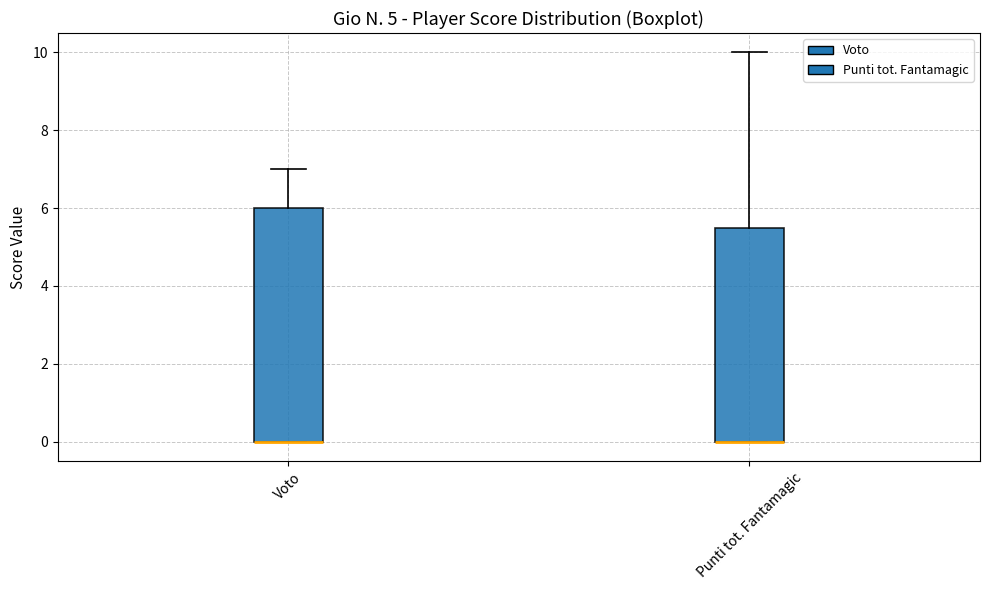

Reading left to right, transcribe this box plot: for each box, give where its median line is, the range the box spans, and where its two whiskers end, as read against the y-axis. The values are not printed on the chart, so give them approximately, as read against the axis.

Voto: median 0.0 (drawn on the box's lower edge), box 0.0 to 6.0, whiskers 0.0 to 7.0
Punti tot. Fantamagic: median 0.0 (drawn on the box's lower edge), box 0.0 to 5.6, whiskers 0.0 to 10.0